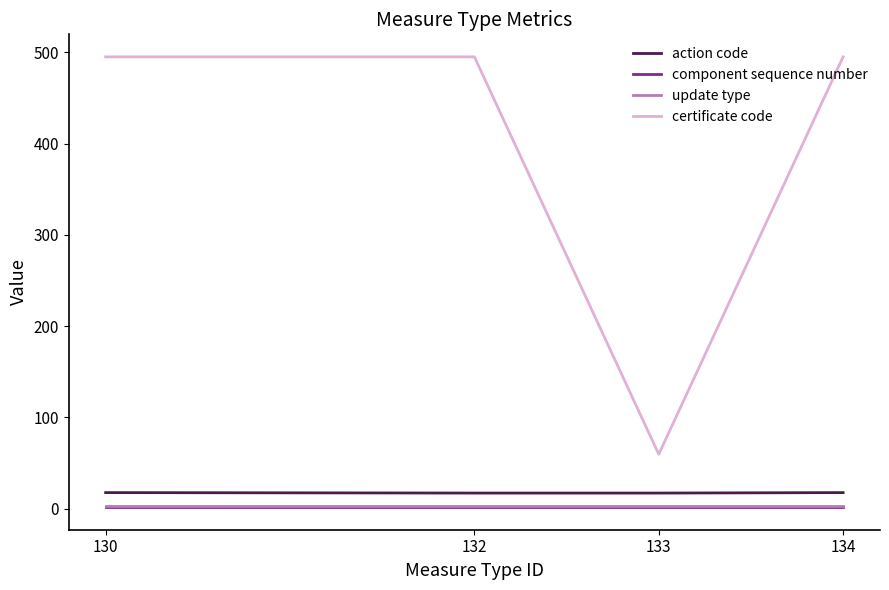

Which series has the largest total across all categories?

certificate code